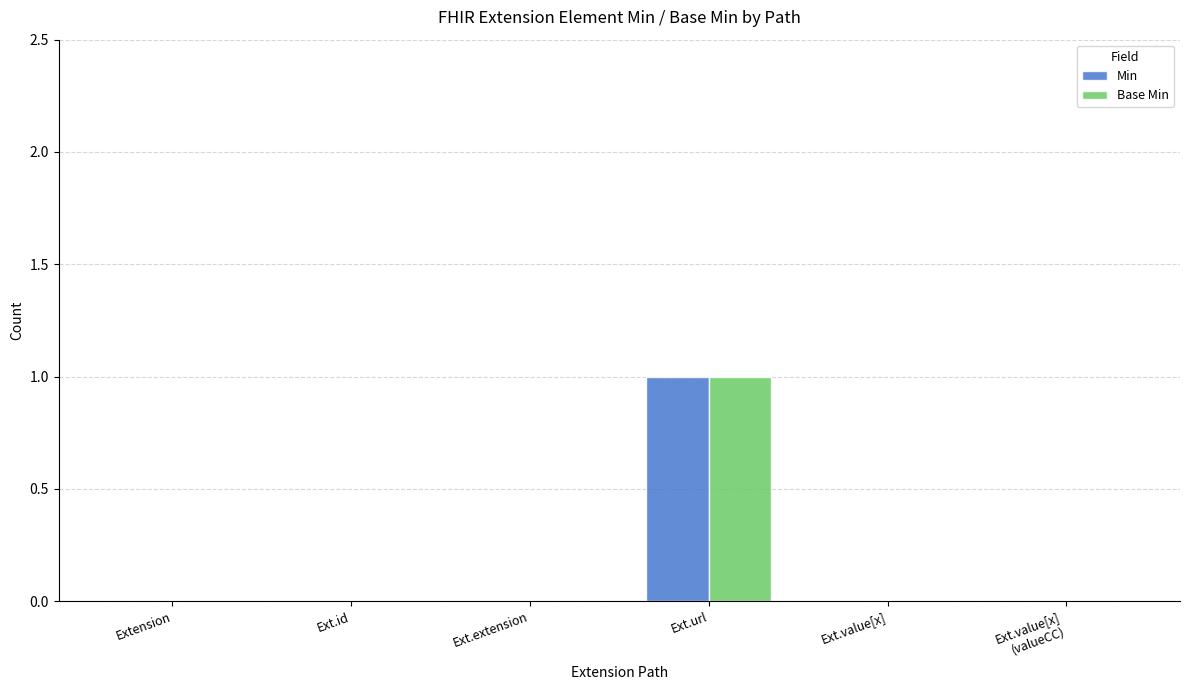

The Base Min series shows 0 at Ext.url. True or false?

False